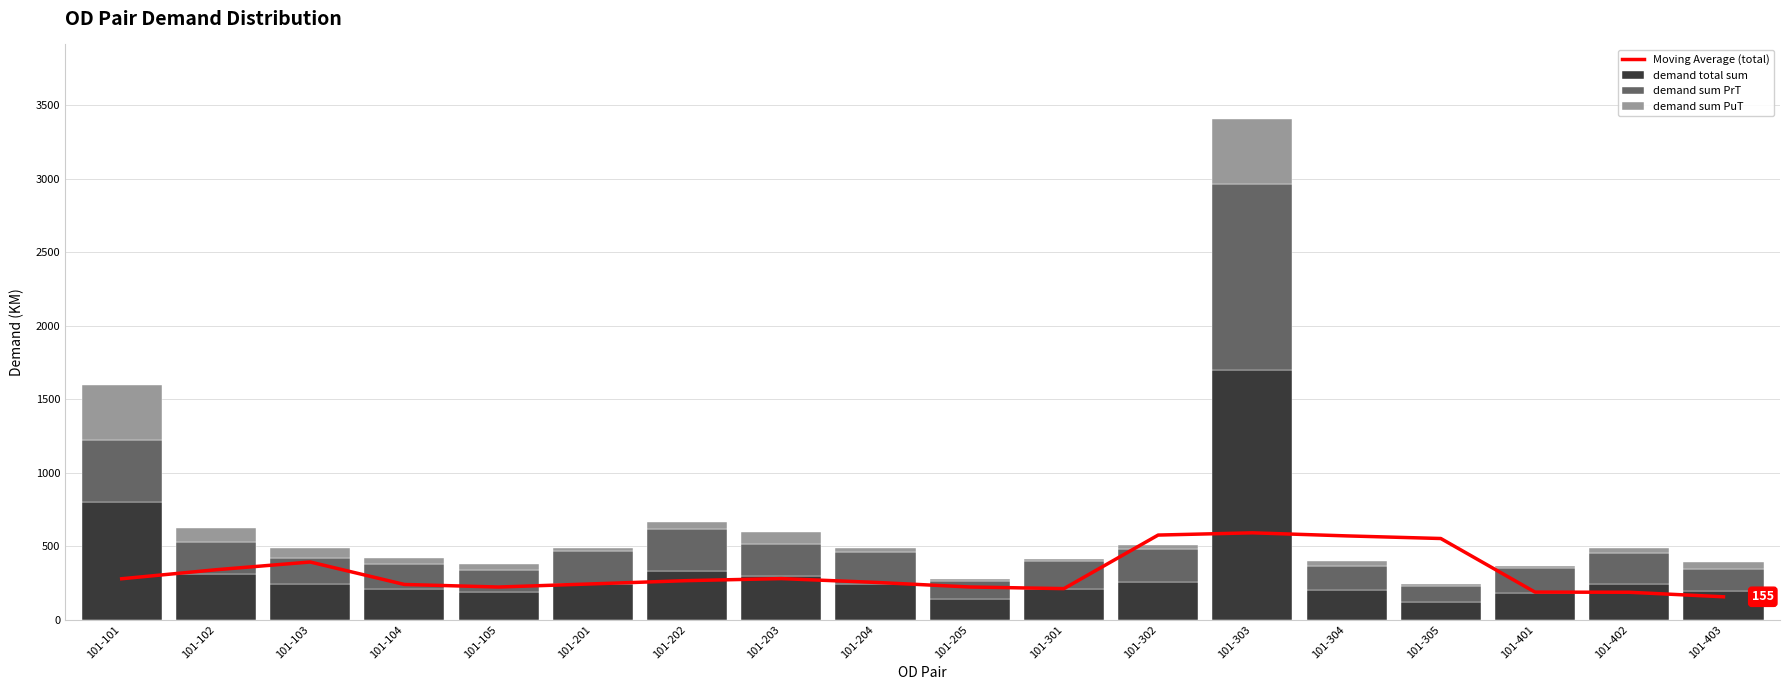

Reading right to left, transcribe all the data shown in this chart.

Moving Average (total): 101-403=155.4	101-402=186.1	101-401=187.2	101-305=552.1	101-304=569.9	101-303=590.7	101-302=575.5	101-301=210.9	101-205=222.1	101-204=253.3	101-203=279.2	101-202=265.3	101-201=243.3	101-105=221.8	101-104=239.2	101-103=392.1	101-102=339.4	101-101=278.2
demand total sum: 101-403=196.4	101-402=242.7	101-401=182.6	101-305=122.7	101-304=200.6	101-303=1702.3	101-302=254.0	101-301=206.0	101-205=139.7	101-204=243.7	101-203=298.8	101-202=331.1	101-201=243.0	101-105=188.3	101-104=211.0	101-103=244.8	101-102=312.7	101-101=800.0
demand sum PrT: 101-403=150.2	101-402=212.8	101-401=169.0	101-305=106.9	101-304=166.9	101-303=1261.4	101-302=230.0	101-301=194.4	101-205=125.9	101-204=214.4	101-203=218.2	101-202=283.5	101-201=221.2	101-105=151.2	101-104=164.5	101-103=175.3	101-102=213.9	101-101=419.5
demand sum PuT: 101-403=46.2	101-402=29.9	101-401=13.6	101-305=15.8	101-304=33.7	101-303=440.9	101-302=24.1	101-301=11.6	101-205=13.7	101-204=29.3	101-203=80.6	101-202=47.6	101-201=21.8	101-105=37.1	101-104=46.5	101-103=69.5	101-102=98.8	101-101=380.5